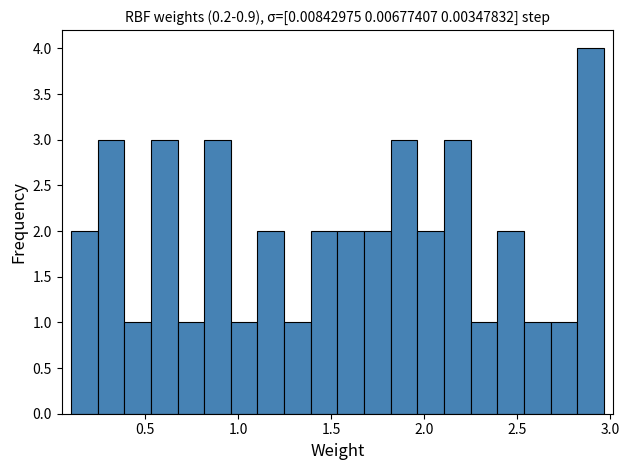

Around what value on the x-axis is the tallest bar? Give the approximate position of its centre, as read against the axis.

2.90